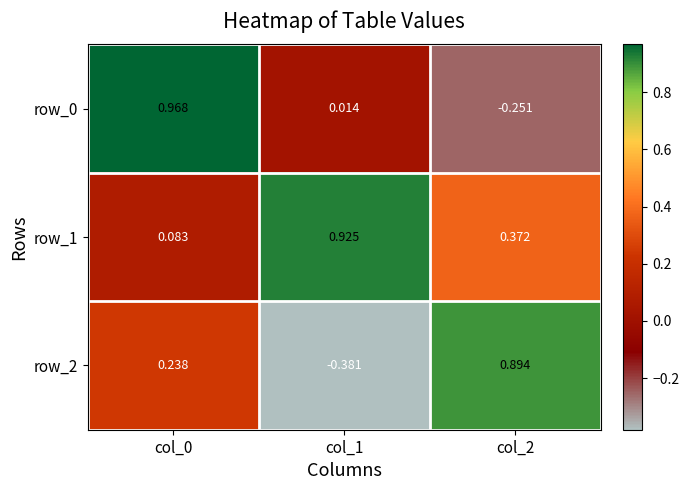

At which category is the sum across all series the highest?

col_0